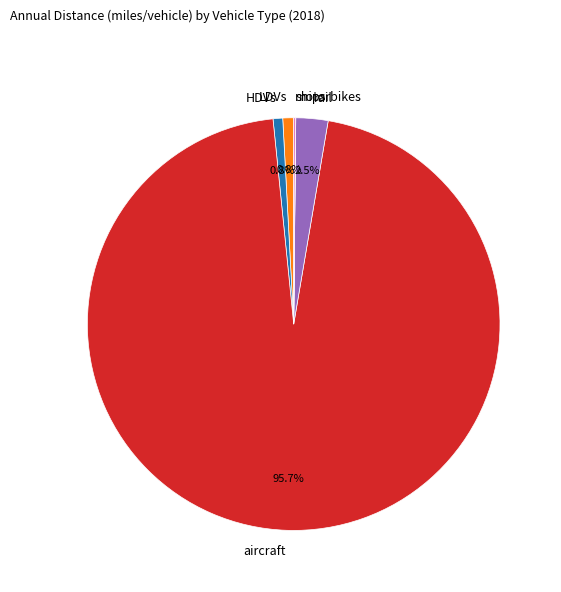

How much of the chart is everything except rail?

97.5%